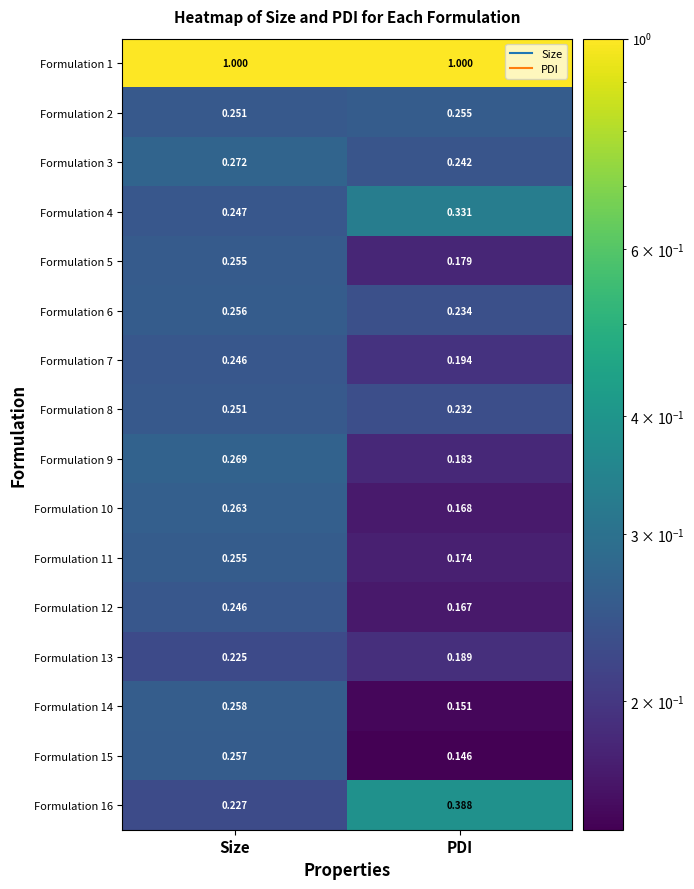

Where is Formulation 14 nearest to the value 0?

PDI